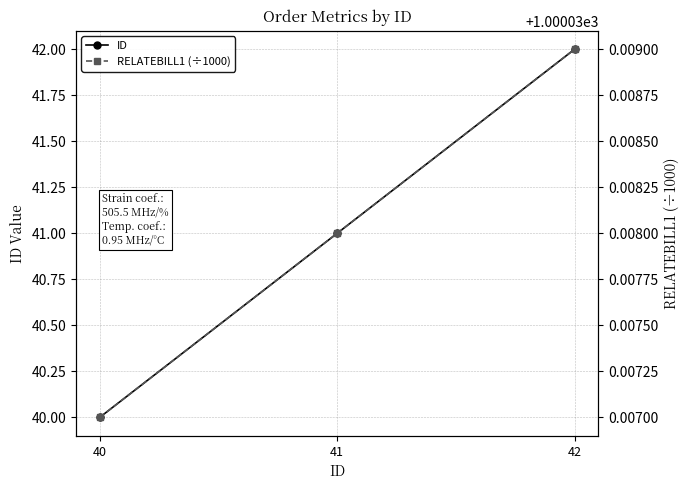

What is the maximum value for ID?

42